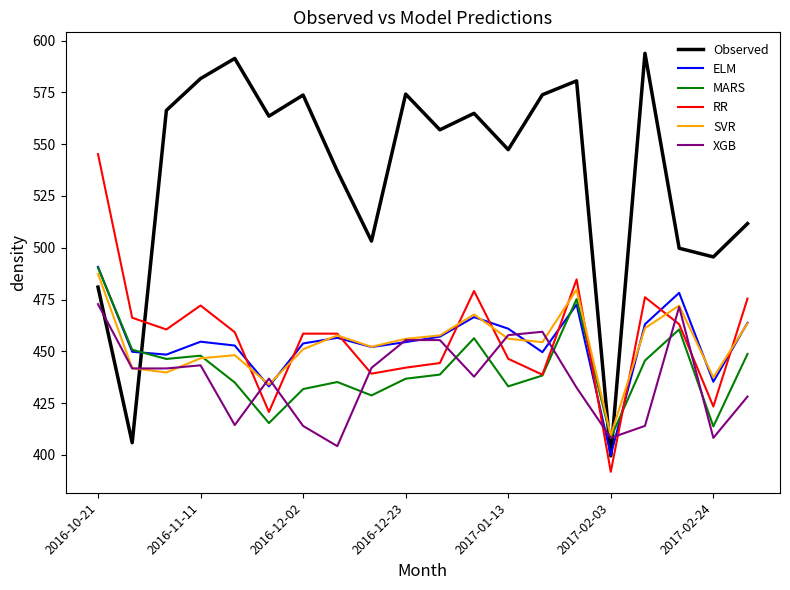

What is the greatest value displayed?

593.9